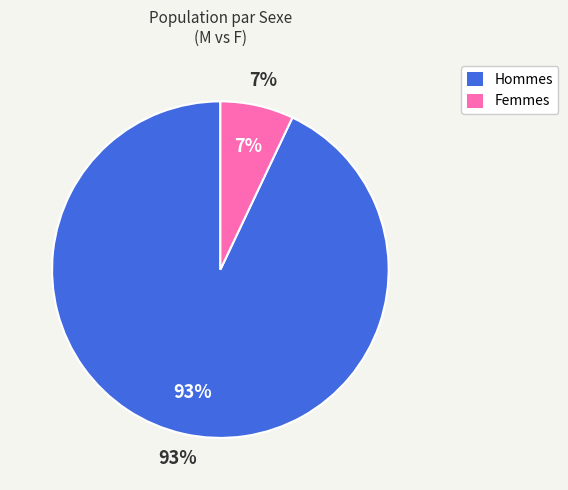

How many segments does this pie chart have?

2